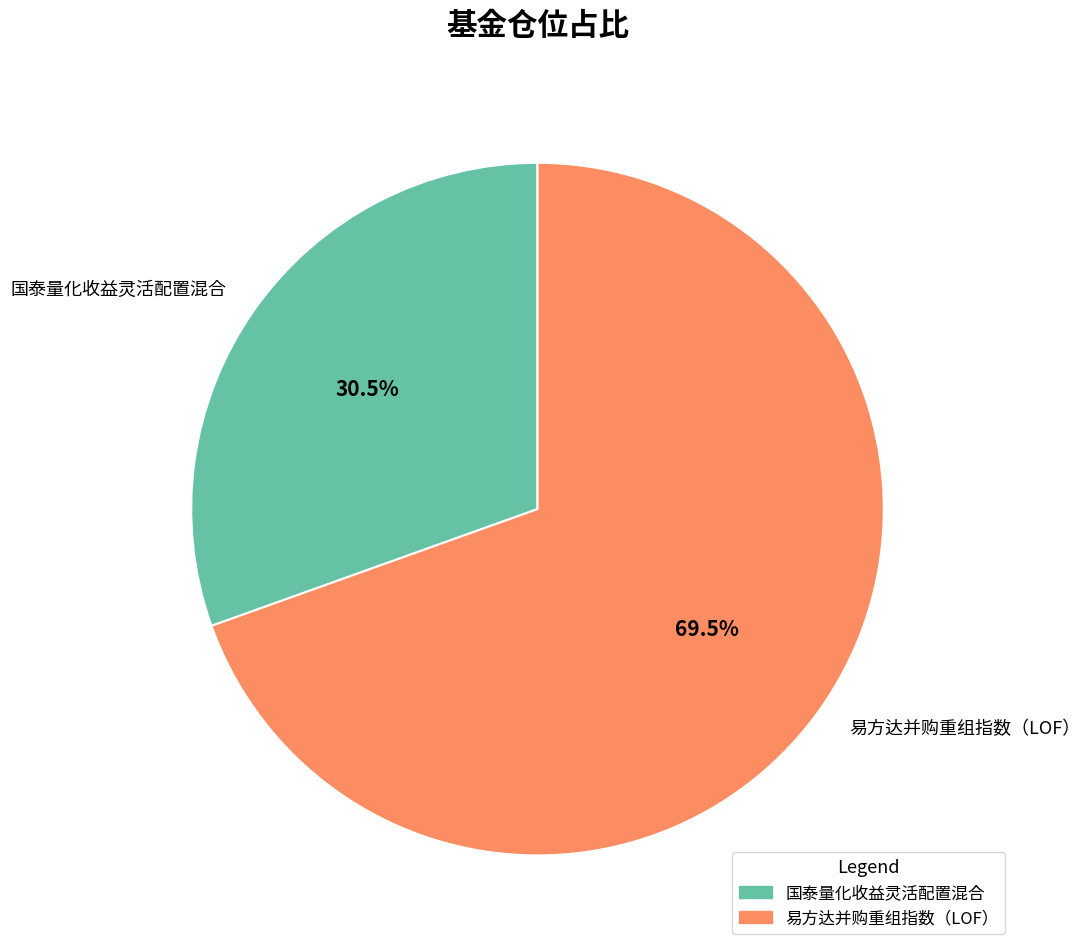

Rank the categories by value from lowest to highest.

国泰量化收益灵活配置混合, 易方达并购重组指数（LOF）